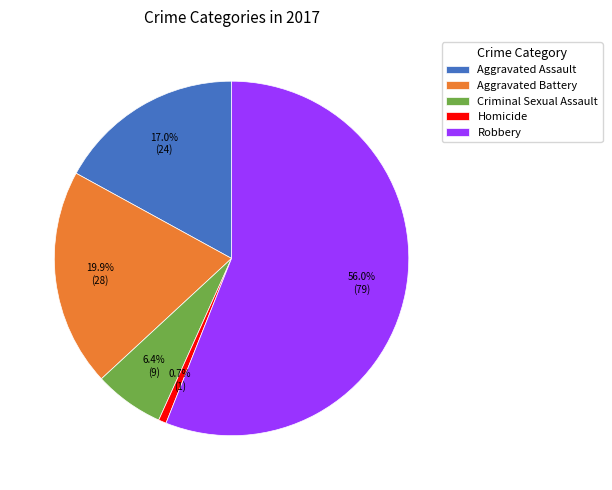

To the nearest percent, what percentage of the pie is Robbery?

56%